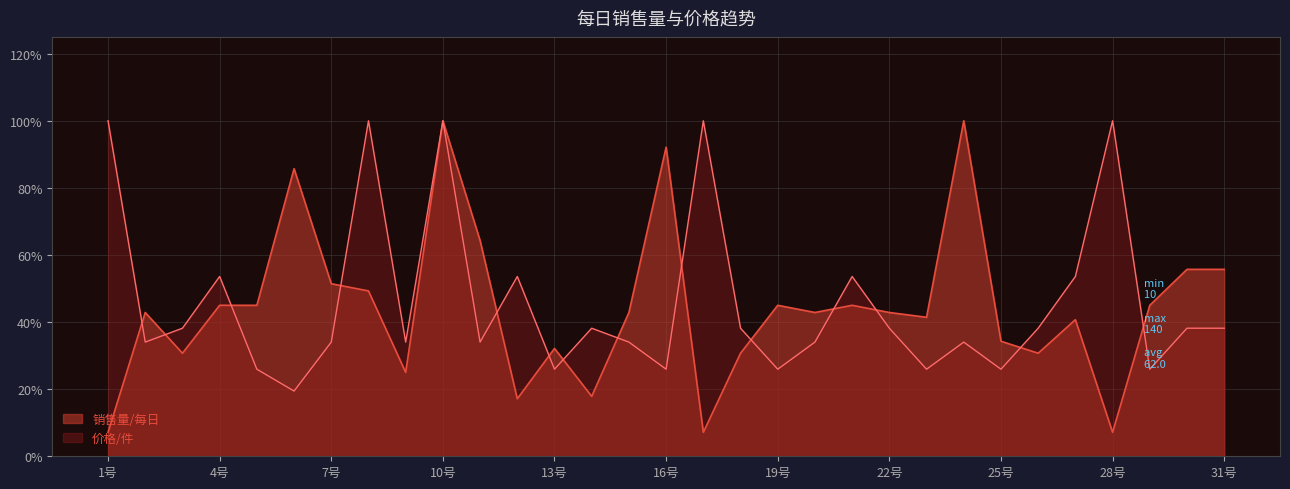

Which category has the lowest value across all series?

1号